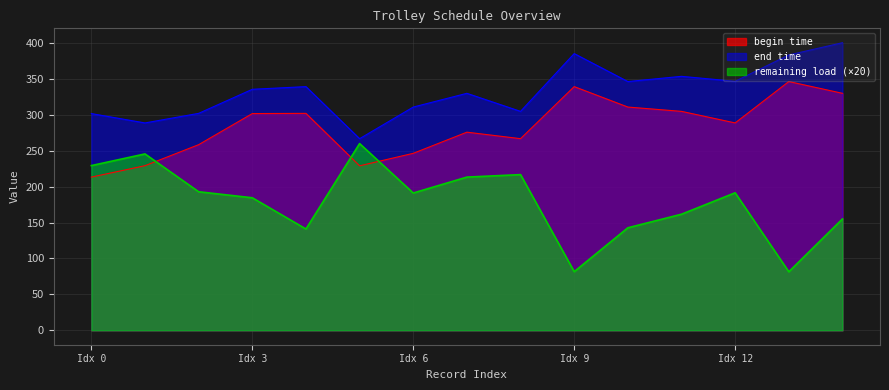

At how many categories does at least one series exceed 92?

15